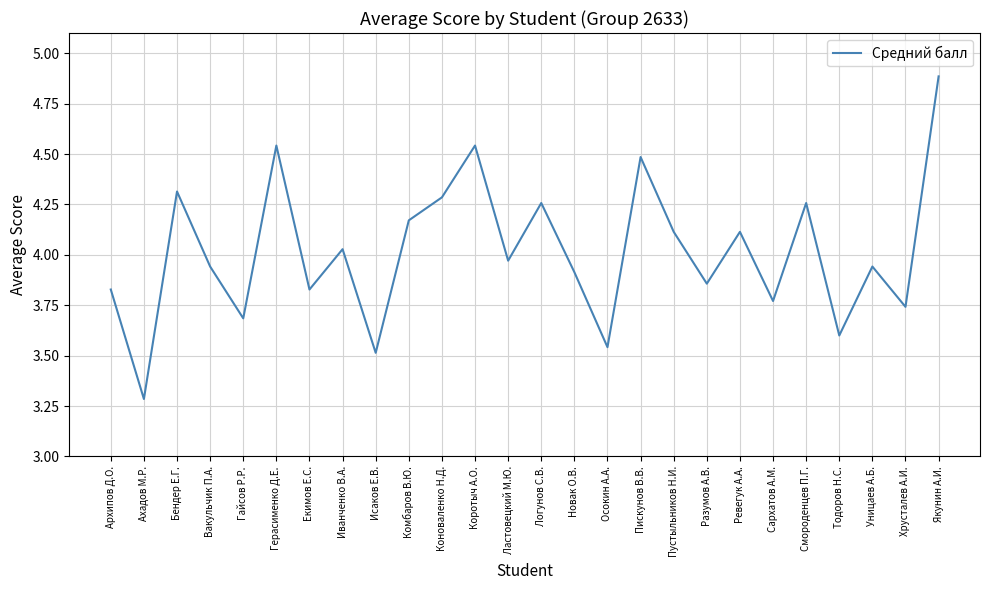

How many lines are shown in the chart?

1